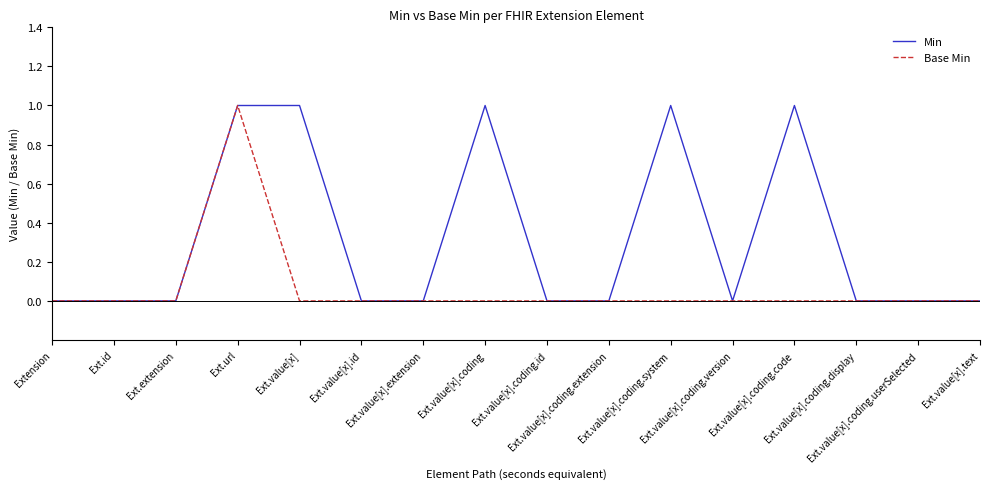

Rank the series by their average value, from lowest to highest.

Base Min, Min